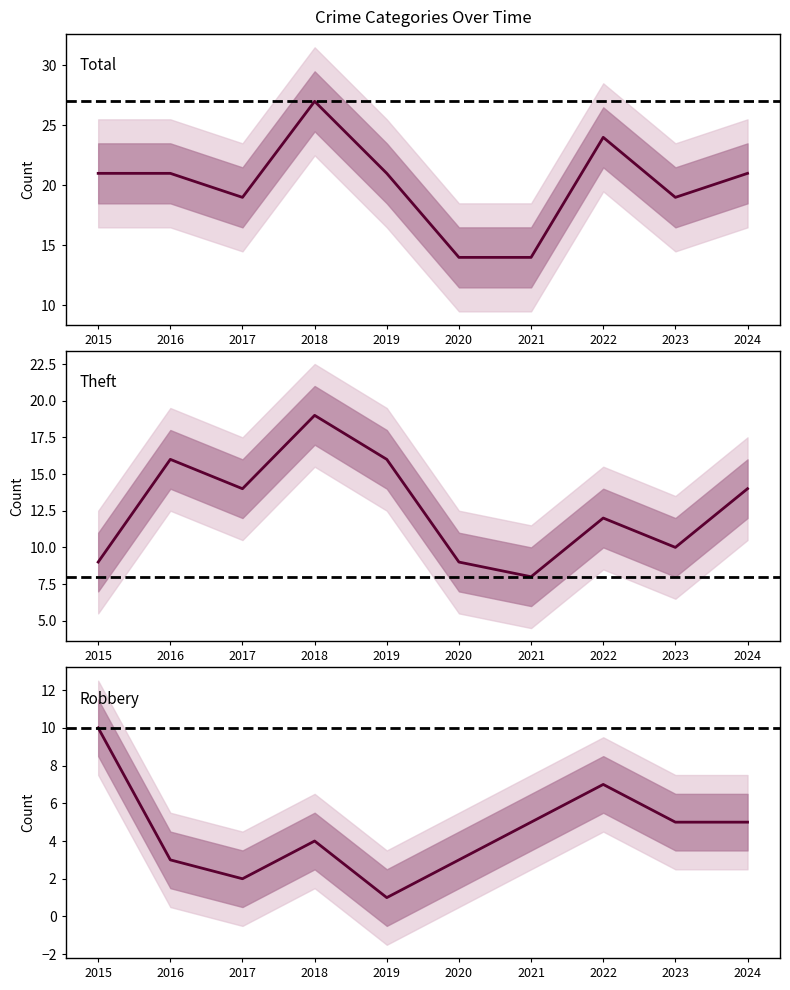

The value of Total at 2019 is 21. True or false?

True